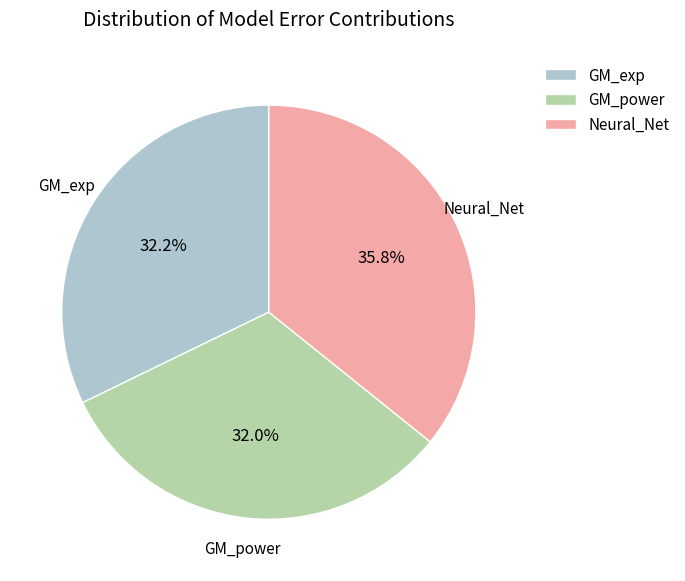

To the nearest percent, what percentage of the pie is GM_exp?

32%